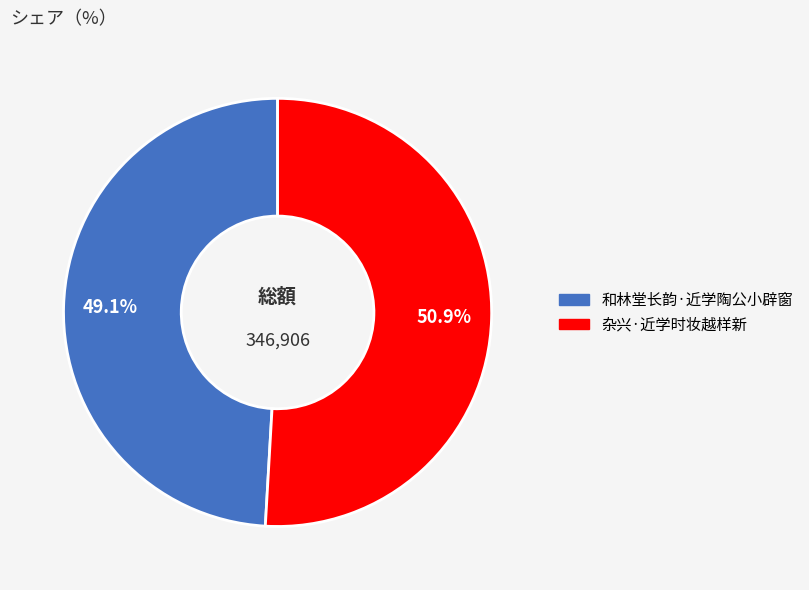

What is the smallest slice in the pie chart?

和林堂长韵·近学陶公小辟窗